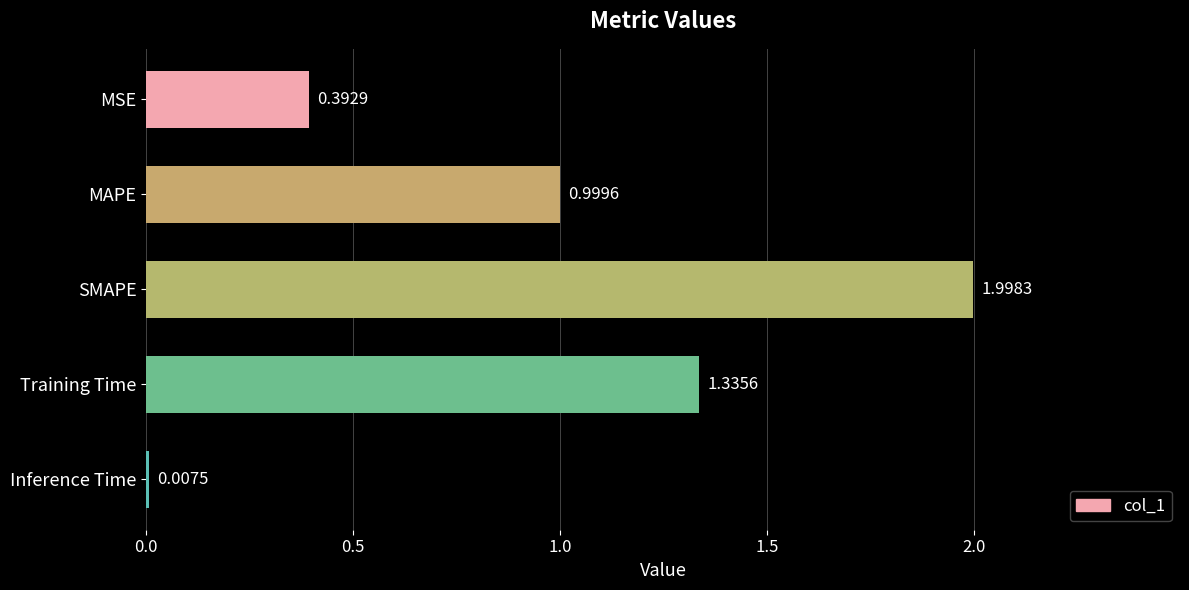

Which has a higher value, SMAPE or Training Time?

SMAPE